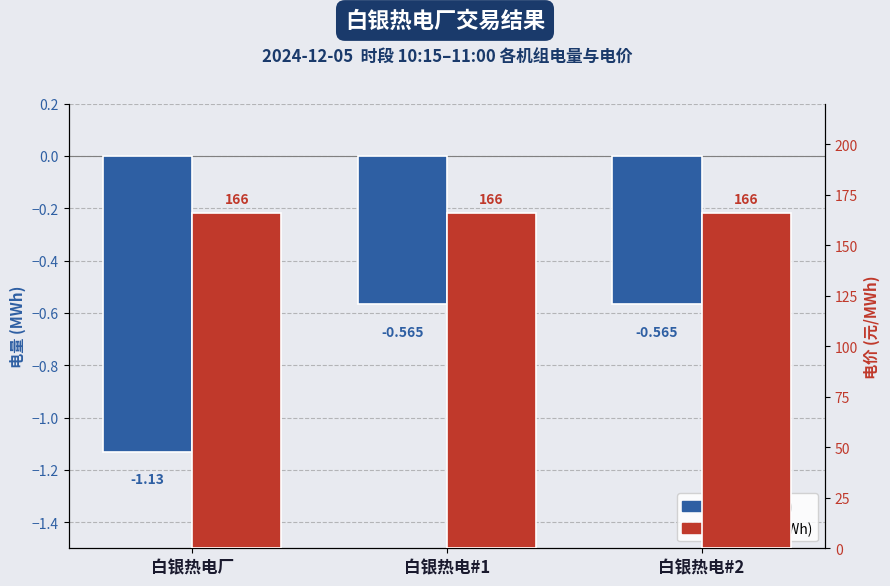

What is the value of the 电价 (元/MWh) bar at the 3rd from the left?

166.0